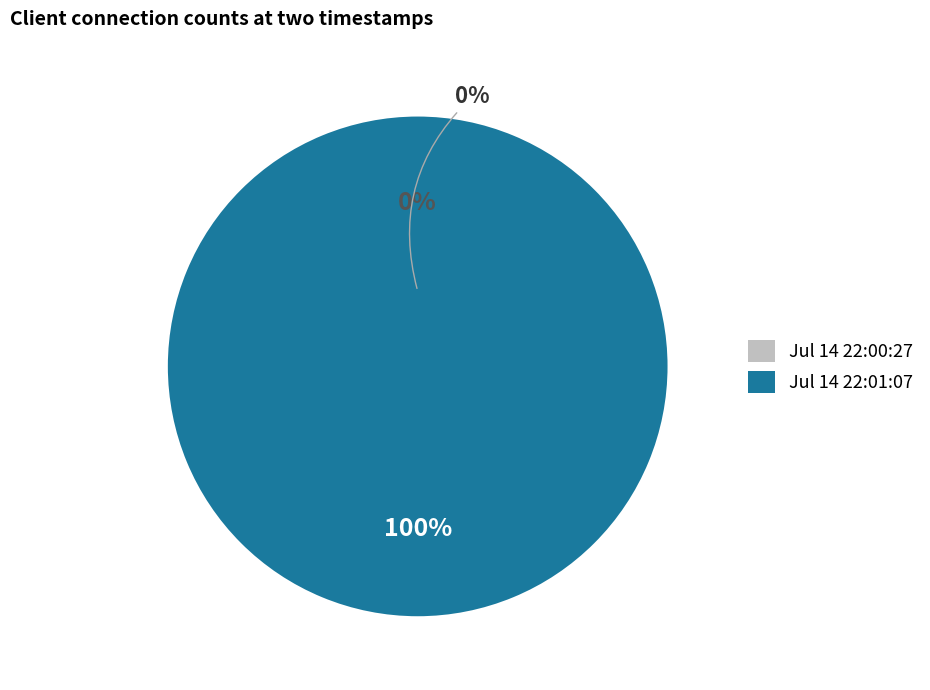

How many segments does this pie chart have?

2